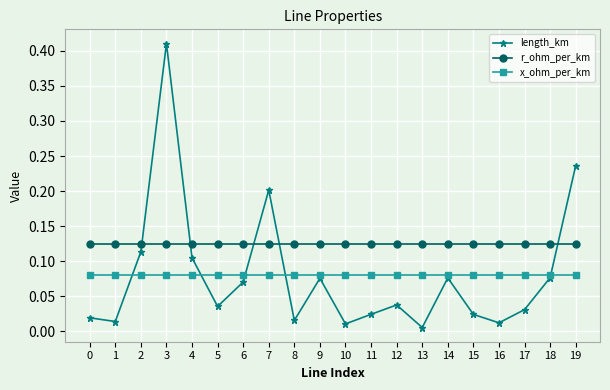

List the series in order of their peak value, highest first.

length_km, r_ohm_per_km, x_ohm_per_km